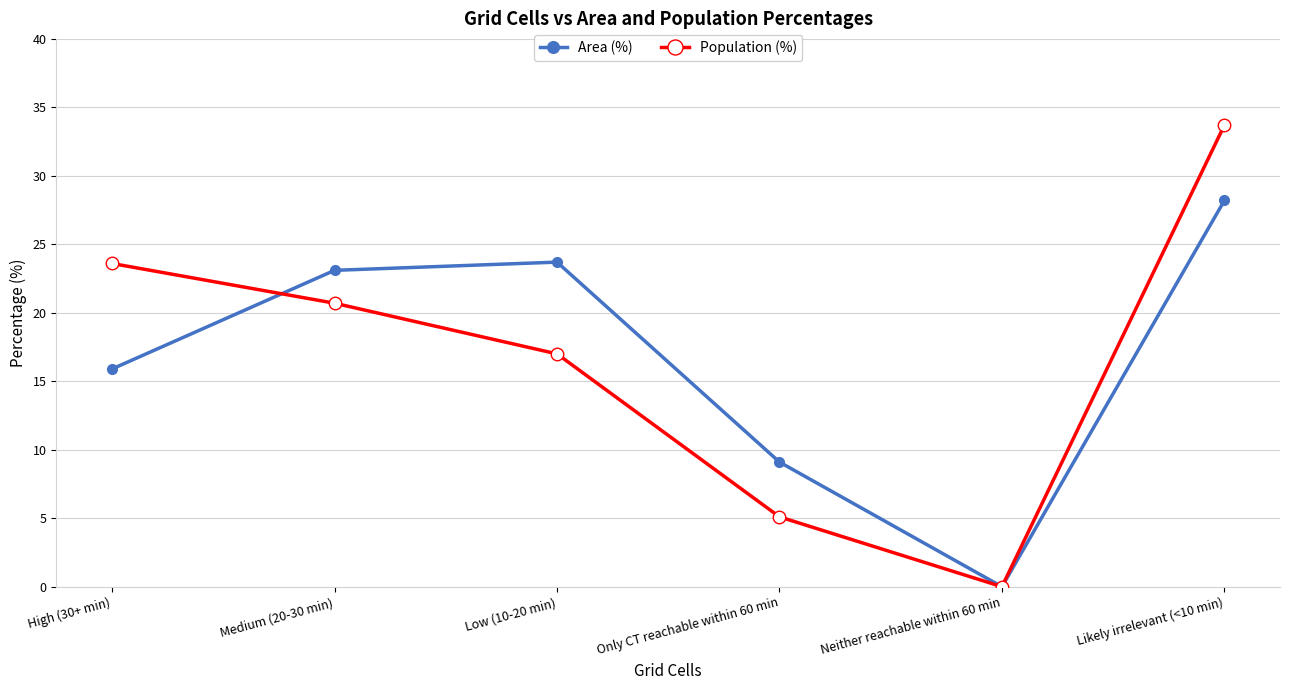

At which category is the sum across all series the highest?

Likely irrelevant (<10 min)